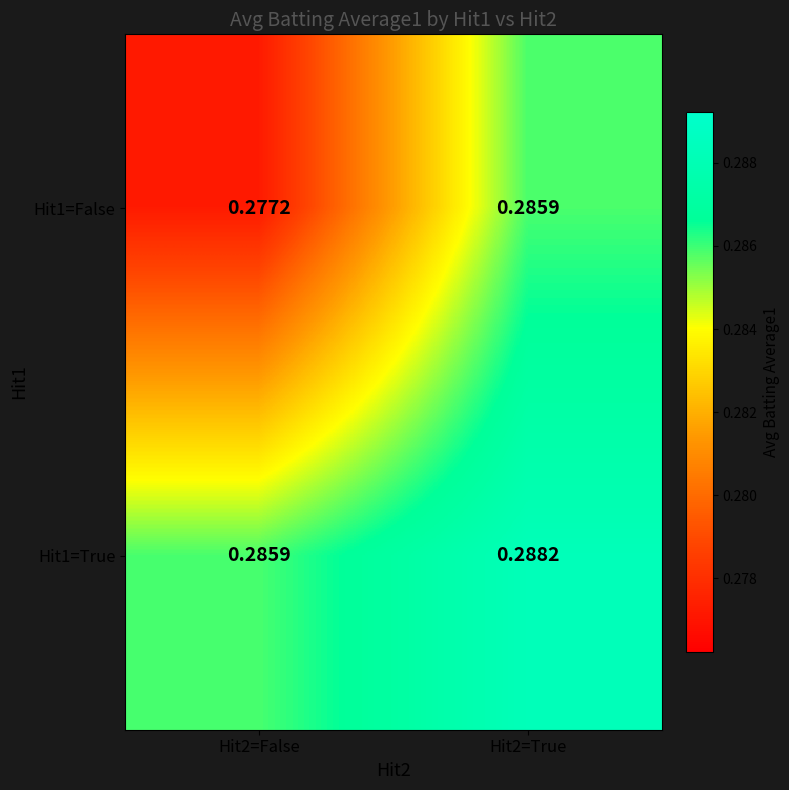

Is the value of Hit1=False at Hit2=False greater than the value of Hit1=True at Hit2=True?

No